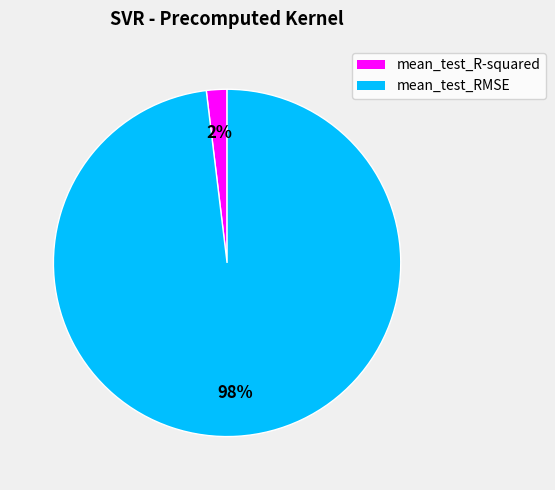

How many segments does this pie chart have?

2